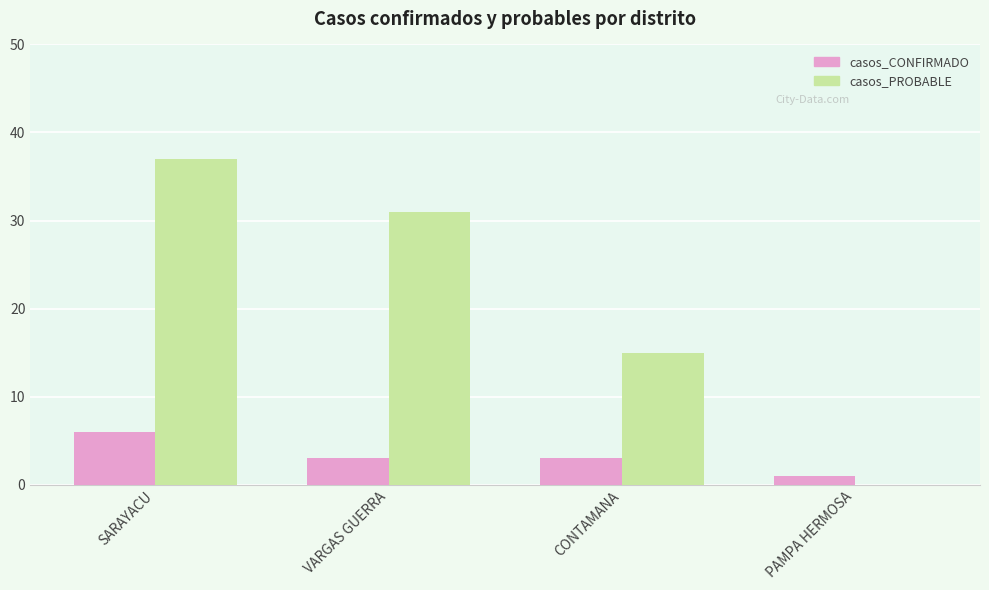

What is the difference between the casos_PROBABLE values at VARGAS GUERRA and SARAYACU?

6